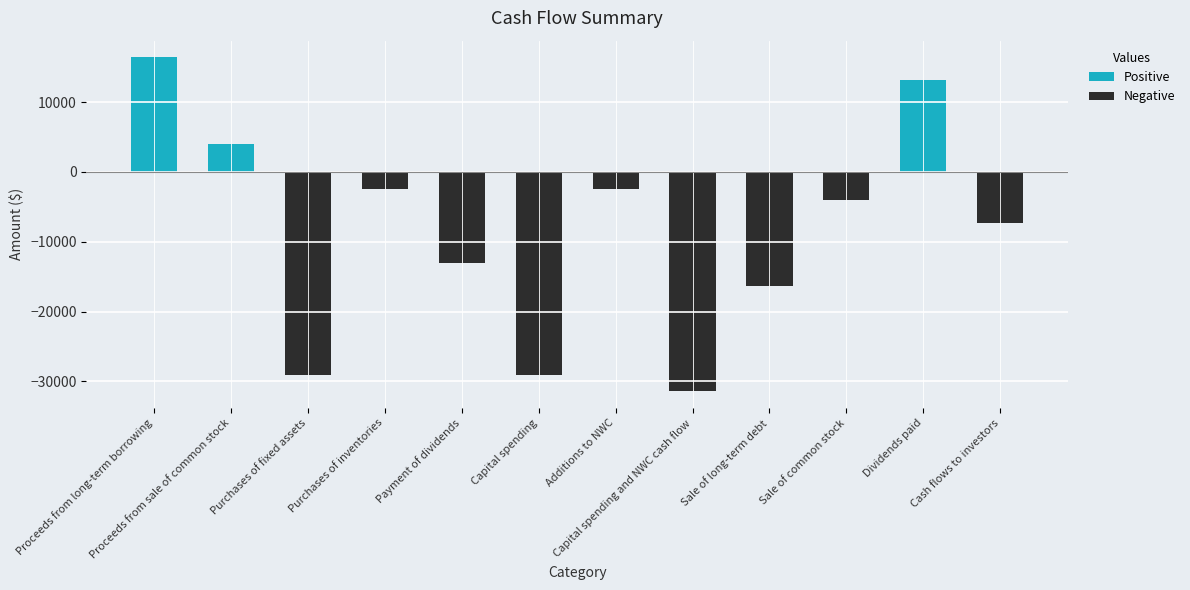

How many data points are less than -4000?

6